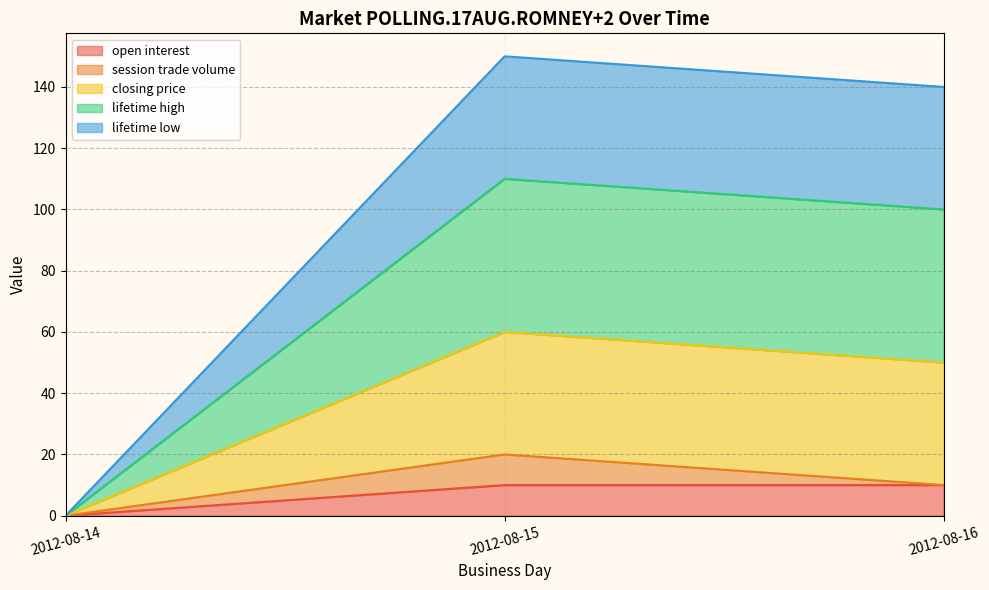

How many categories are shown in the chart?

3